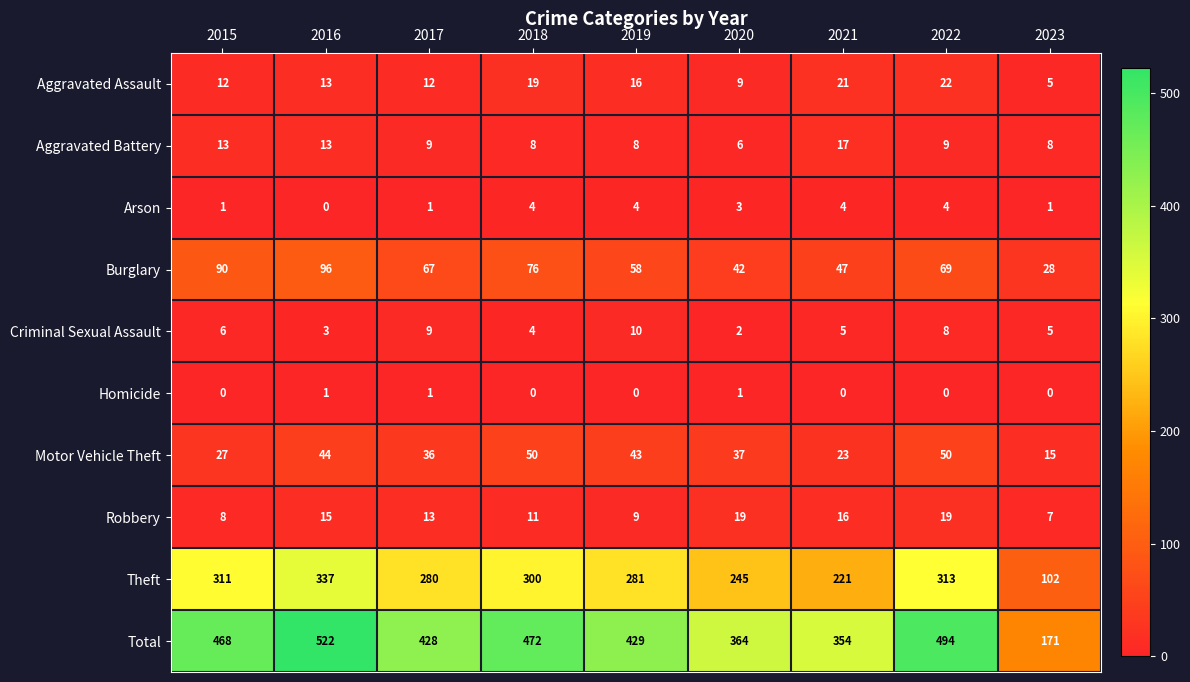

Which series has the largest total across all categories?

Total